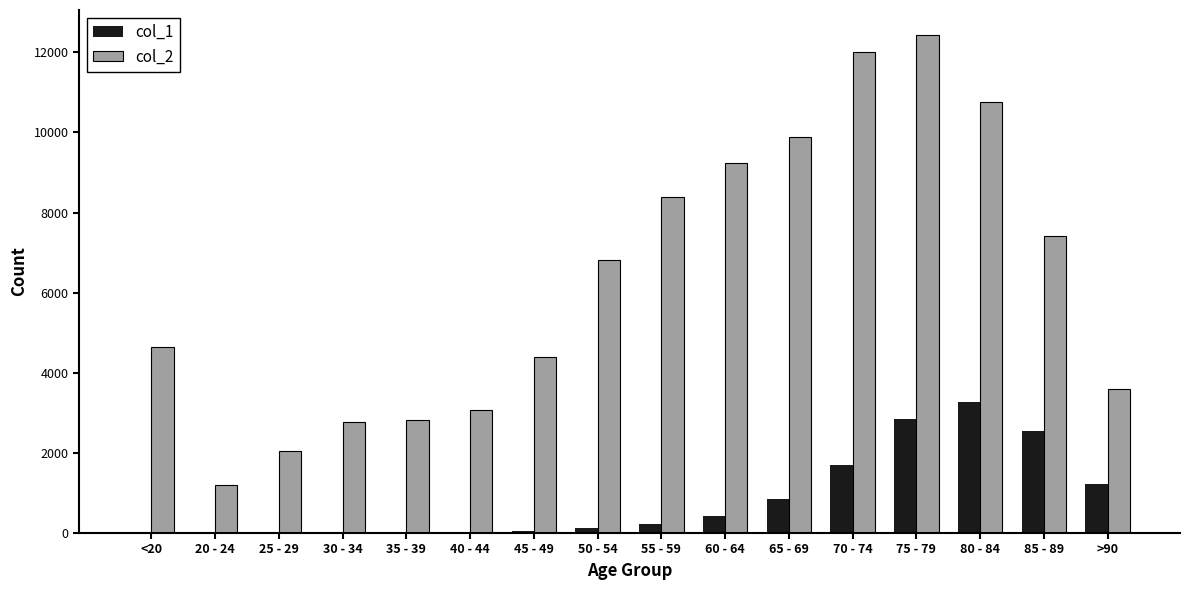

What is the total value across all series at >90?

4828